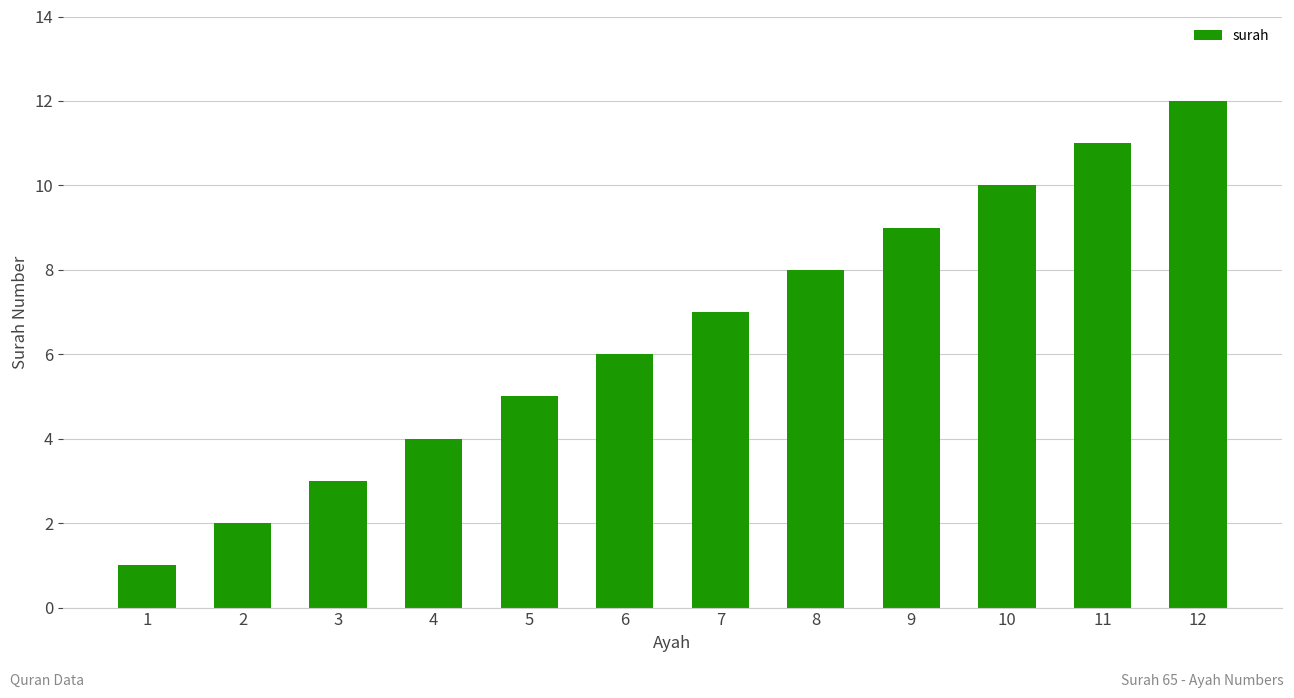

What is the greatest value displayed?

12